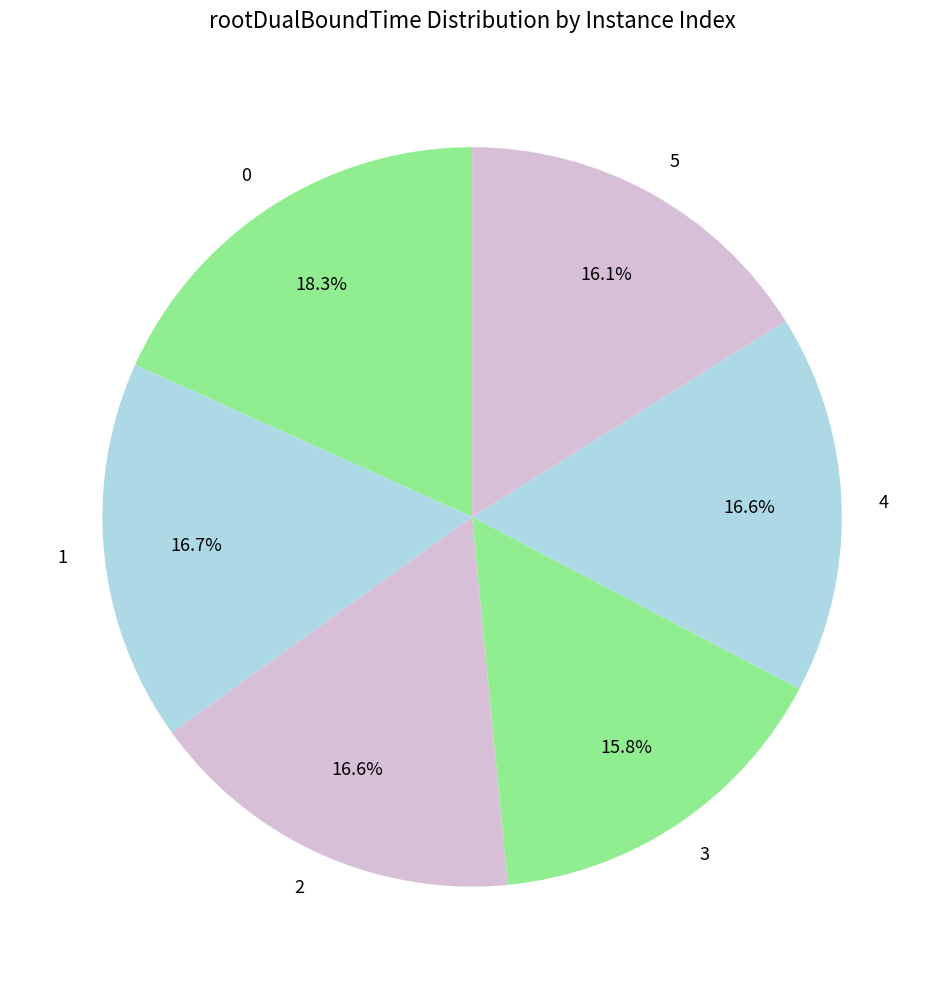

Is it true that 5 is 16% of the pie?

True